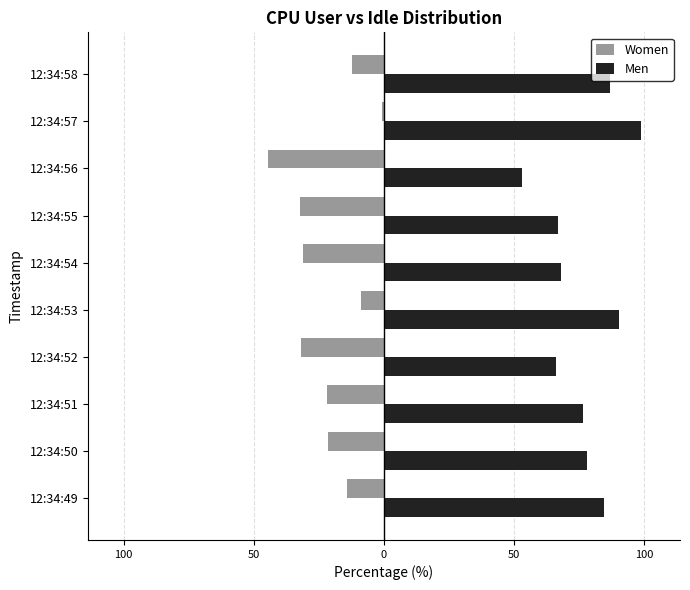

What are all the series names shown in the legend?

Women, Men